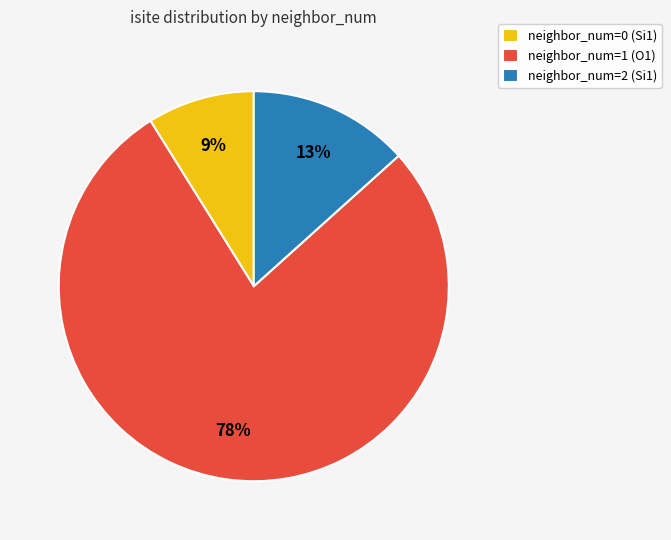

Rank the categories by value from lowest to highest.

neighbor_num=0 (Si1), neighbor_num=2 (Si1), neighbor_num=1 (O1)